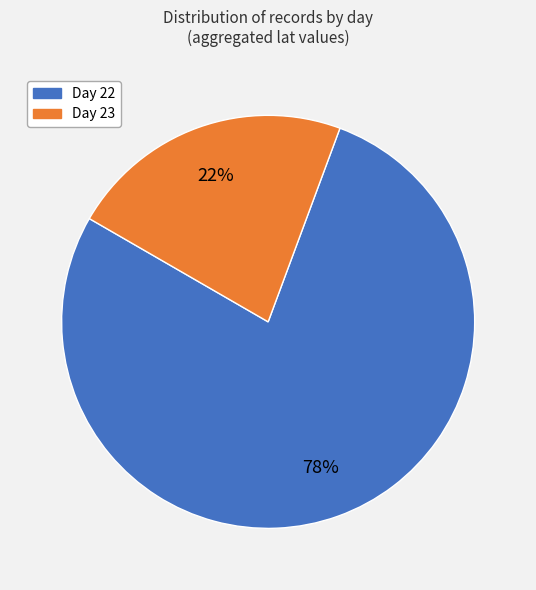

To the nearest percent, what is the average slice percentage?

50%